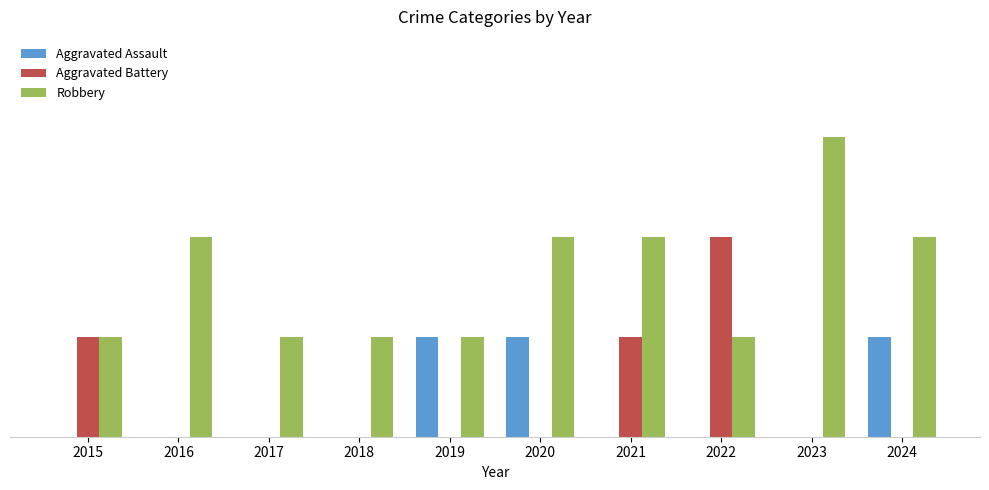

Reading right to left, transcribe all the data shown in this chart.

Aggravated Assault: 2024=1	2023=0	2022=0	2021=0	2020=1	2019=1	2018=0	2017=0	2016=0	2015=0
Aggravated Battery: 2024=0	2023=0	2022=2	2021=1	2020=0	2019=0	2018=0	2017=0	2016=0	2015=1
Robbery: 2024=2	2023=3	2022=1	2021=2	2020=2	2019=1	2018=1	2017=1	2016=2	2015=1